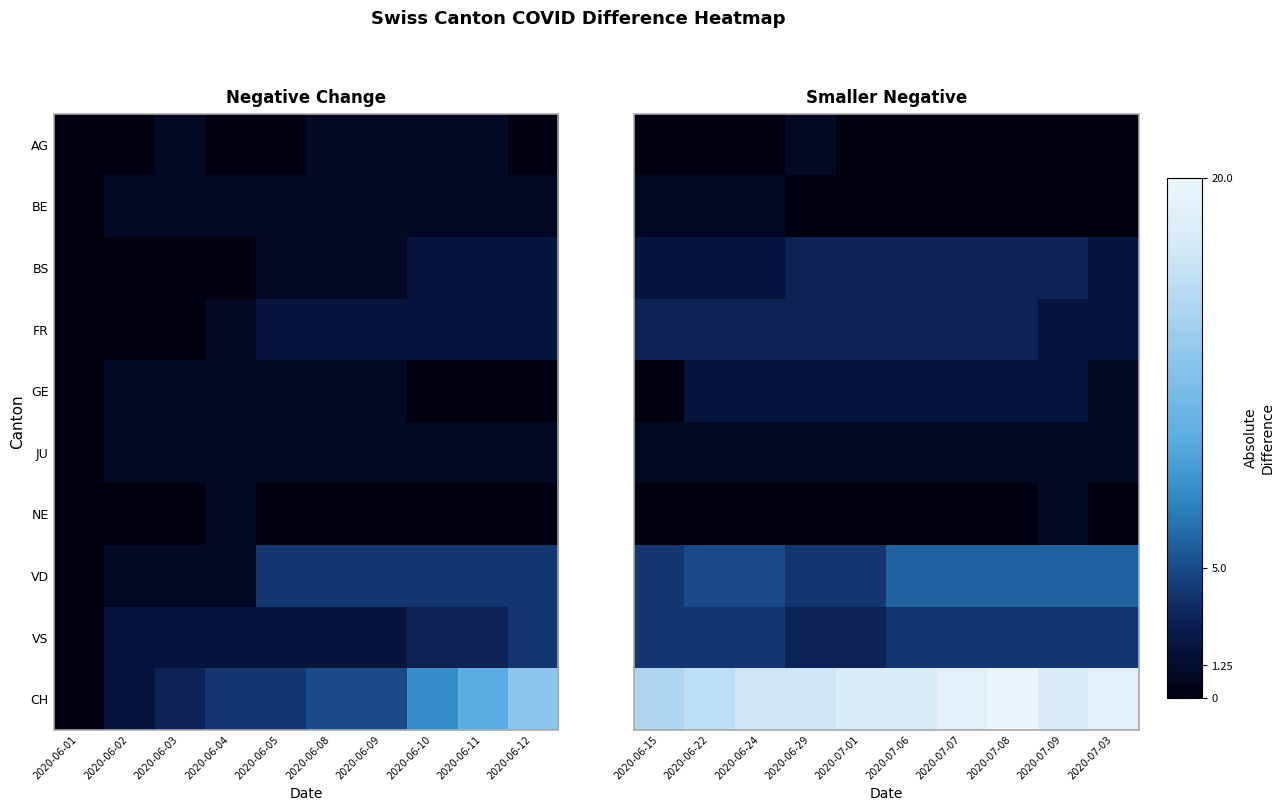

The value of NE at 2020-06-15 is 0. True or false?

True